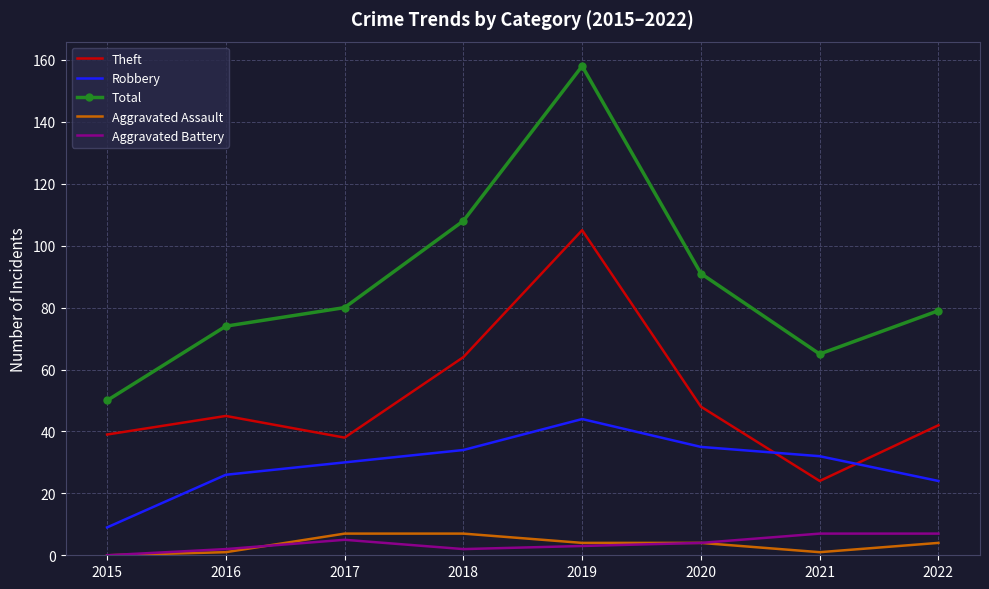

Reading left to right, list all the values displayed in this chart.

Theft: 39	45	38	64	105	48	24	42
Robbery: 9	26	30	34	44	35	32	24
Total: 50	74	80	108	158	91	65	79
Aggravated Assault: 0	1	7	7	4	4	1	4
Aggravated Battery: 0	2	5	2	3	4	7	7